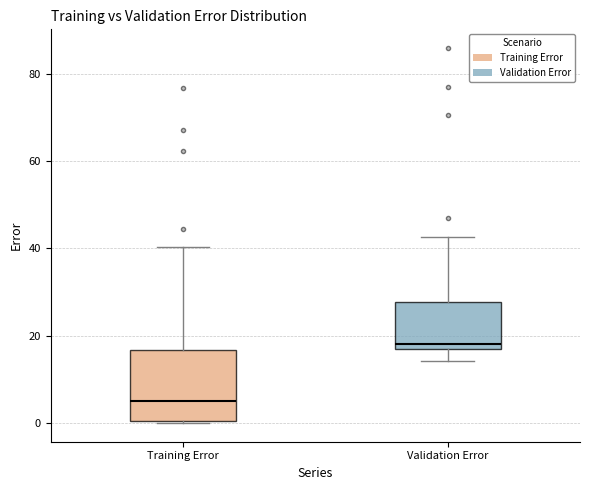

Reading left to right, transcribe this box plot: for each box, give where its median line is, the range the box spans, and where its two whiskers end, as read against the y-axis. The values are not printed on the chart, so give them approximately, as read against the axis.

Training Error: median 4, box 0 to 16, whiskers 0 to 40
Validation Error: median 18, box 16 to 28, whiskers 14 to 42